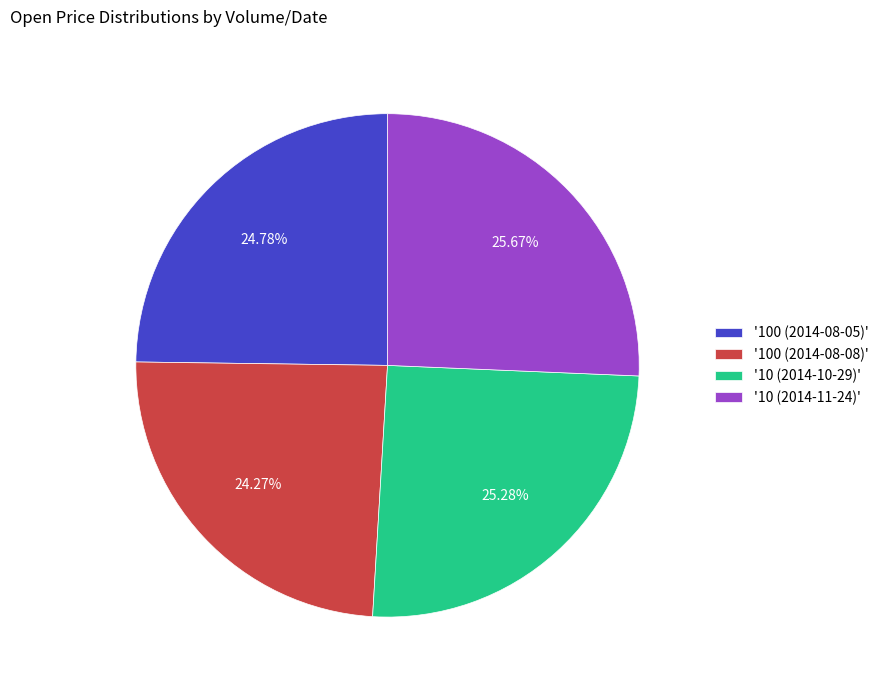

Does any single category account for the majority?

No